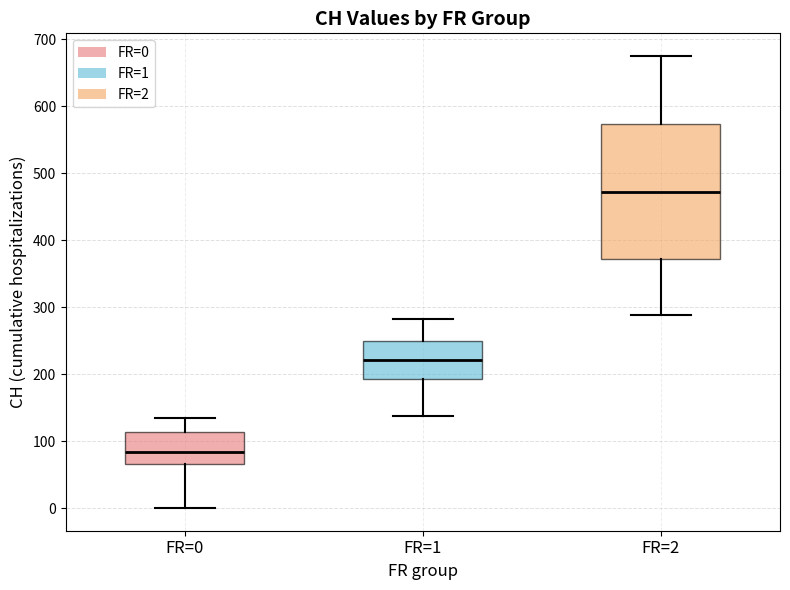

Comparing the boxes themselves (not the whiskers), which one is the tallest?

FR=2